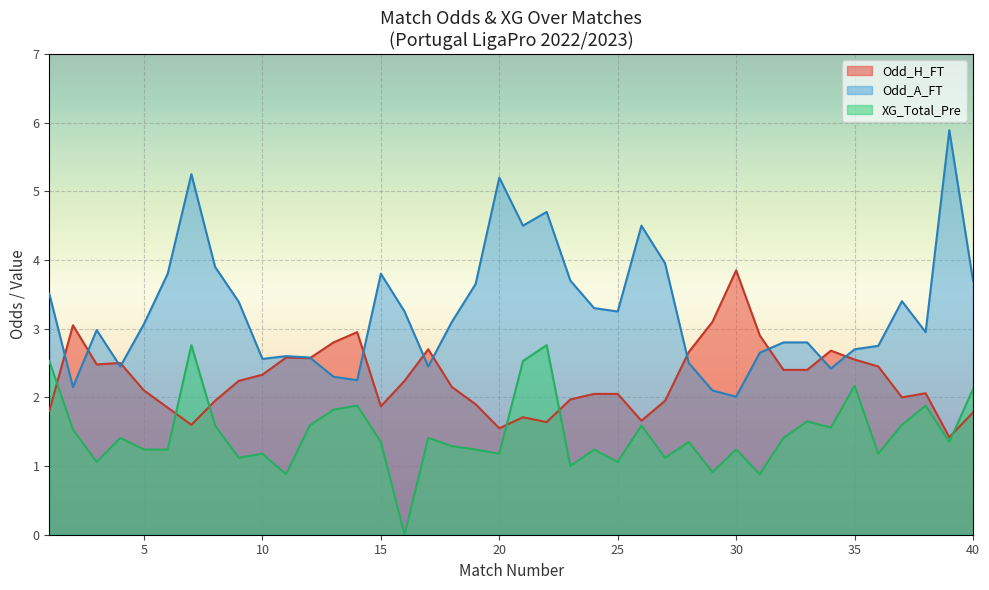

True or false: Odd_H_FT has more than 2 points higher than both neighbors.

True